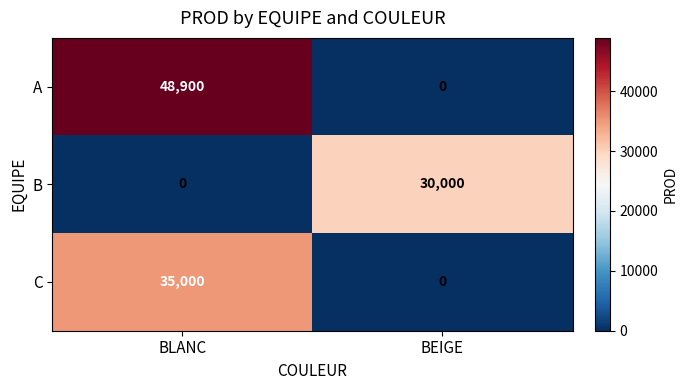

What is the approximate value of C at BLANC, to the nearest 50?

35000